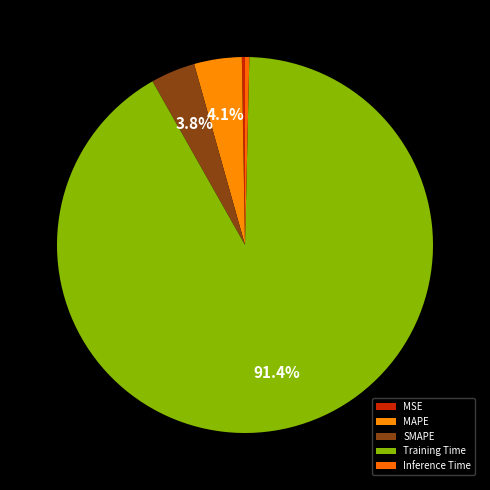

How many segments does this pie chart have?

5